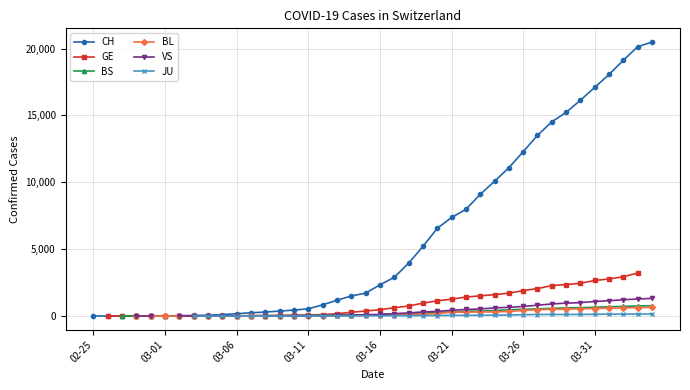

True or false: JU and VS cross at least once.

False